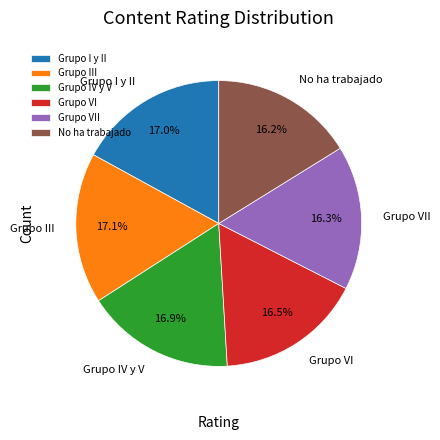

To the nearest percent, what is the average slice percentage?

17%